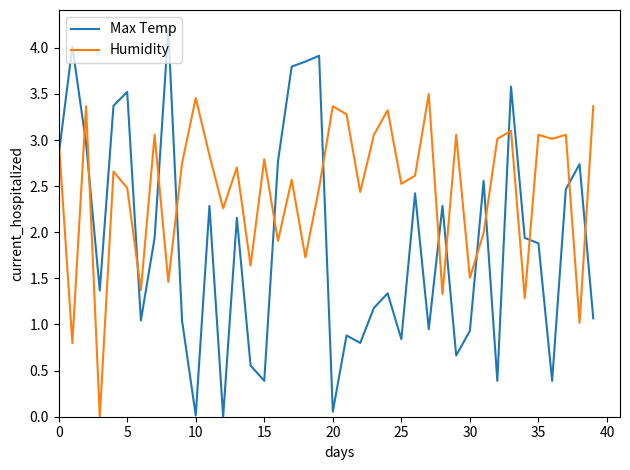

What is the highest value of the Max Temp series?

4.2